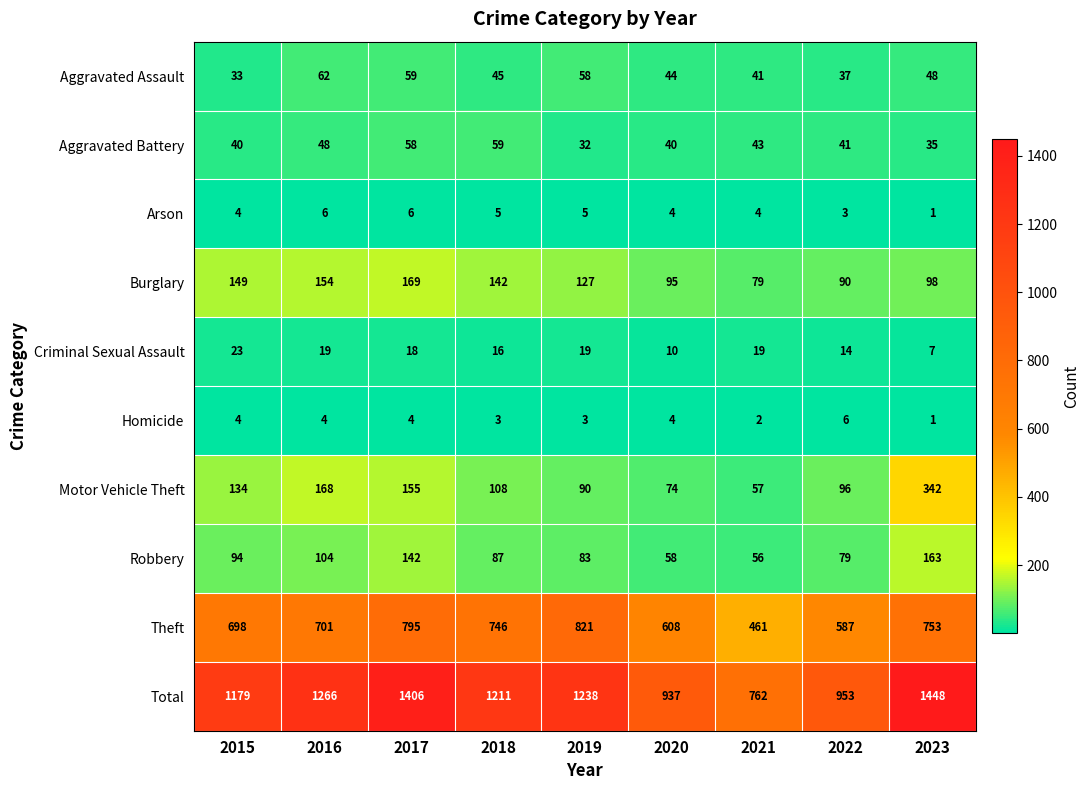

Rank the series at 2016 from highest to lowest value.

Total, Theft, Motor Vehicle Theft, Burglary, Robbery, Aggravated Assault, Aggravated Battery, Criminal Sexual Assault, Arson, Homicide